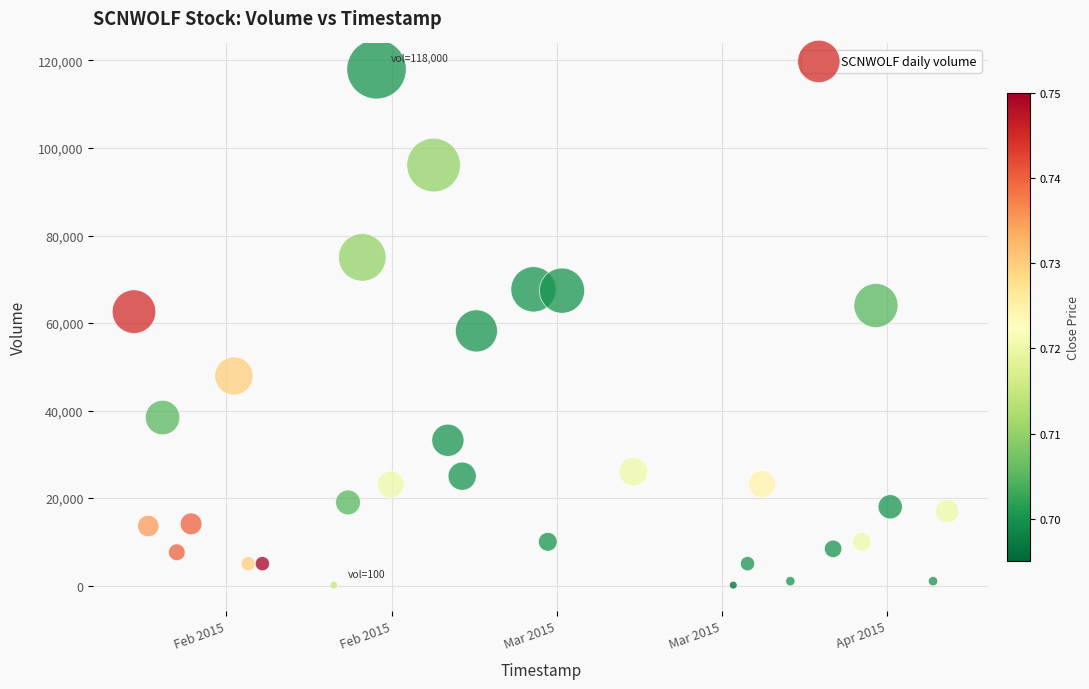

What is the range of X values (max minus min)?

4924800